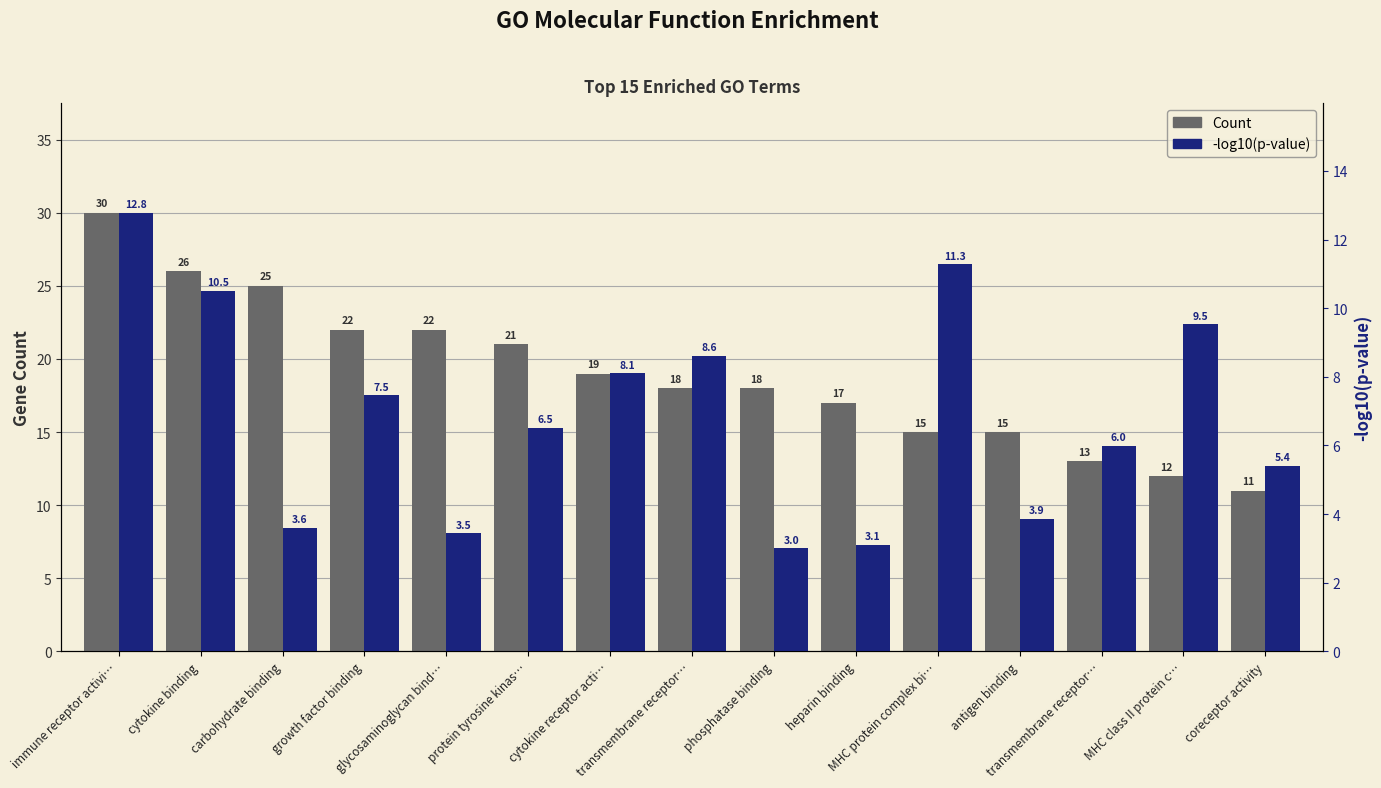

Which series has the largest range (max minus min)?

Count